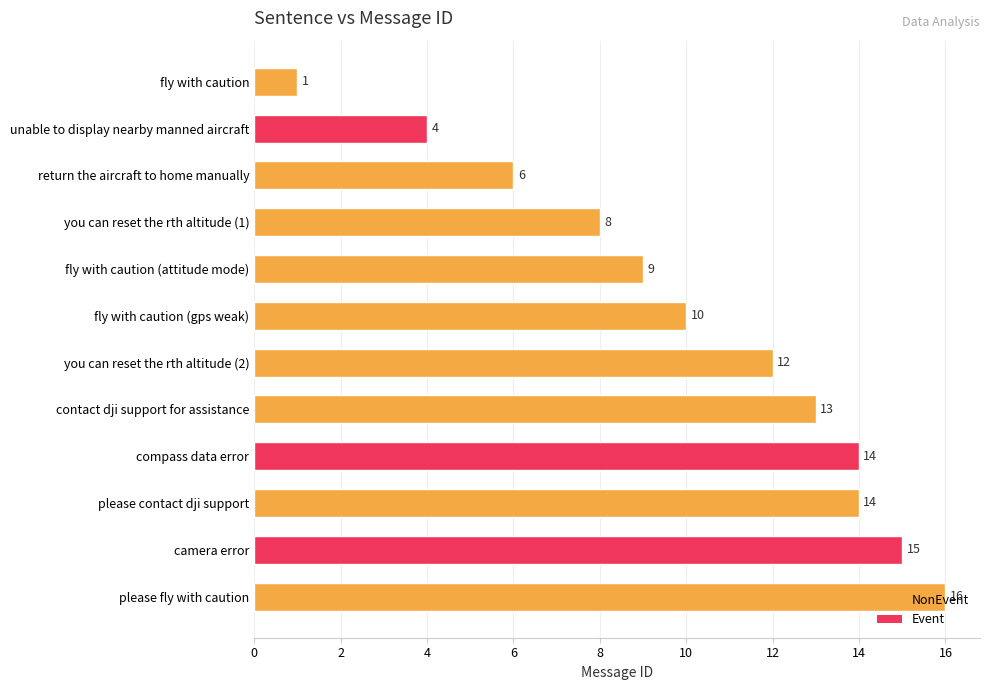

What is the average value?

10